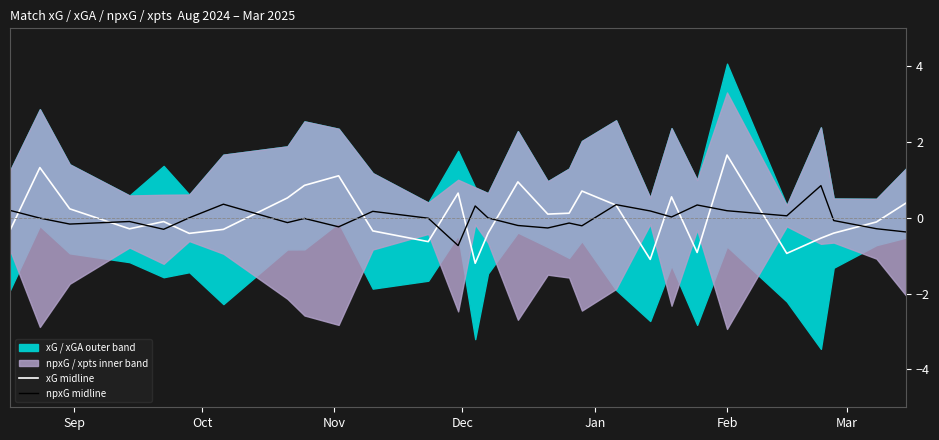

What is the value of the npxG midline point at the 10th from the left?

-0.2